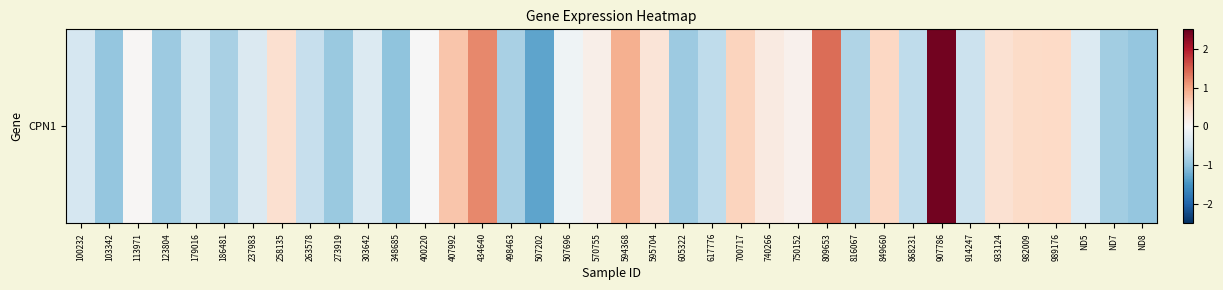

What is the approximate value at 273919?

-0.9